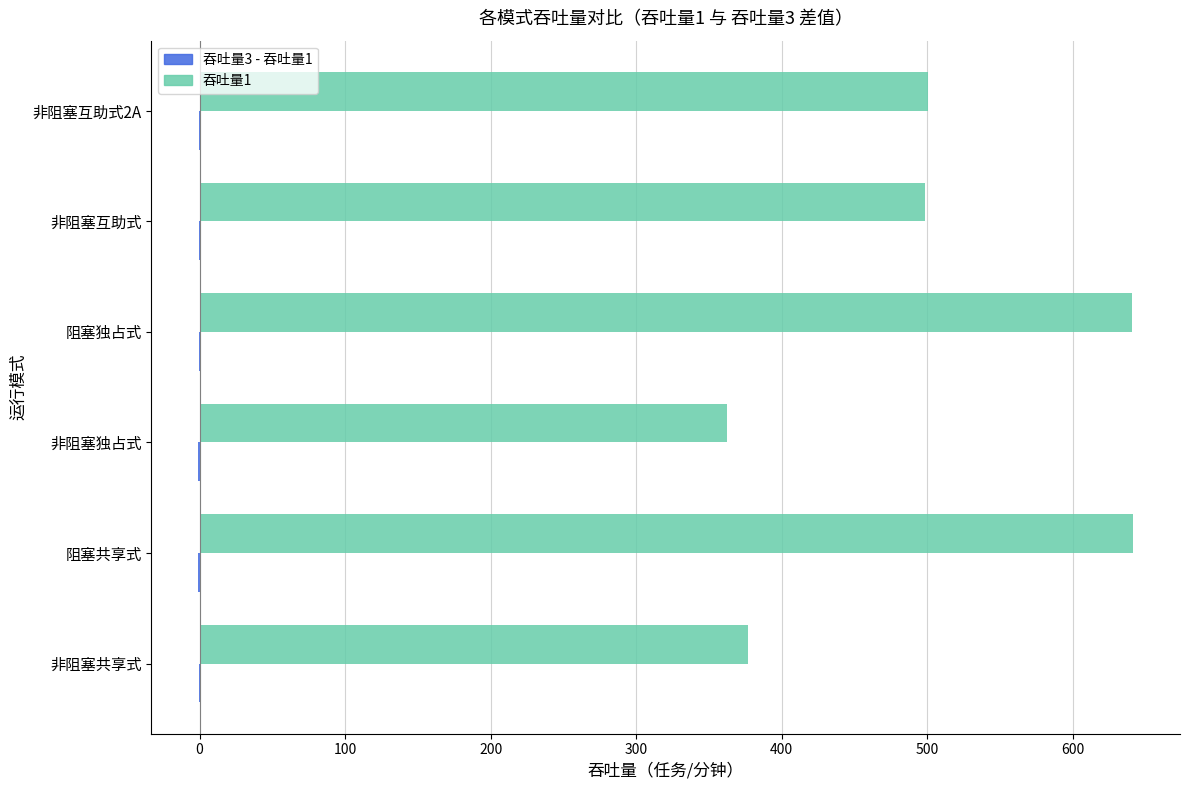

What is the greatest value displayed?

641.6